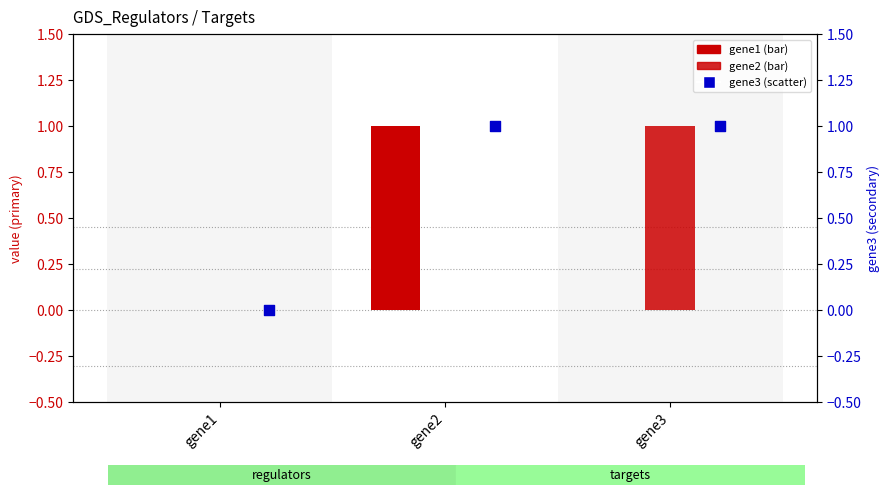

What is the total value across all series at gene3?

2